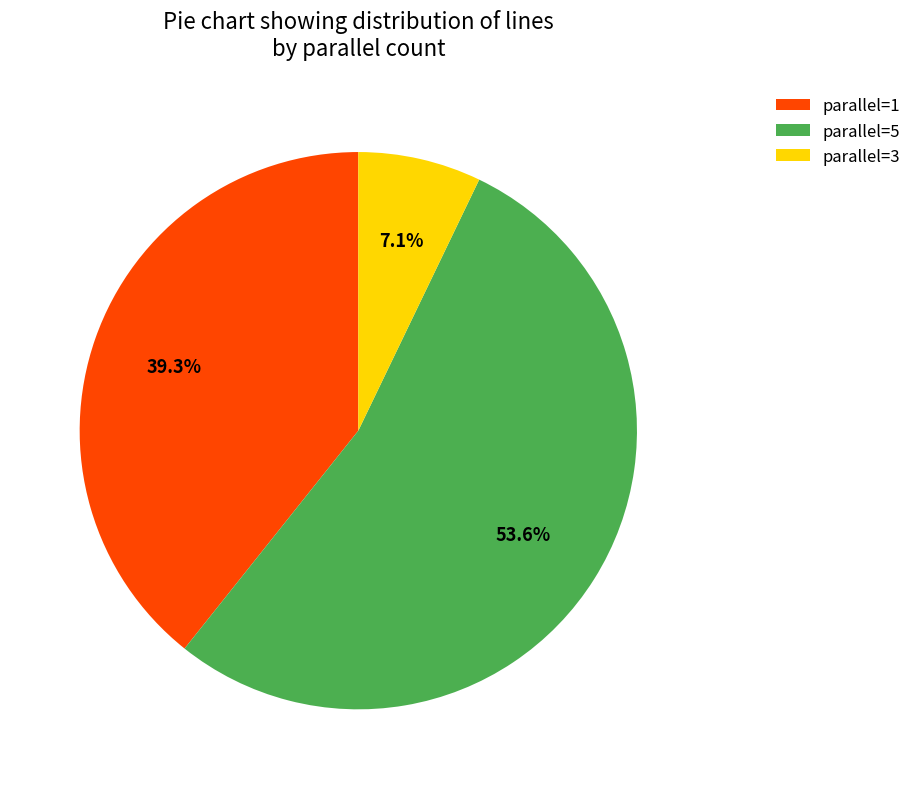

Rank the categories by value from lowest to highest.

parallel=3, parallel=1, parallel=5